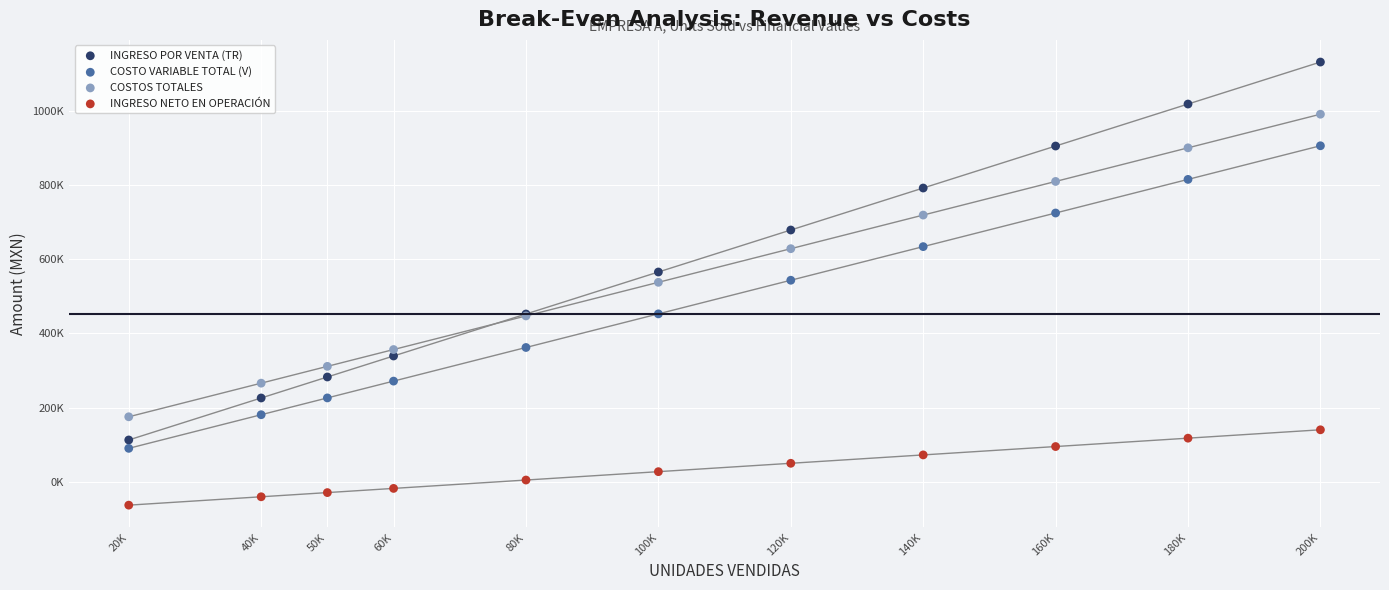

Which series reaches the maximum Y coordinate?

INGRESO POR VENTA (TR)